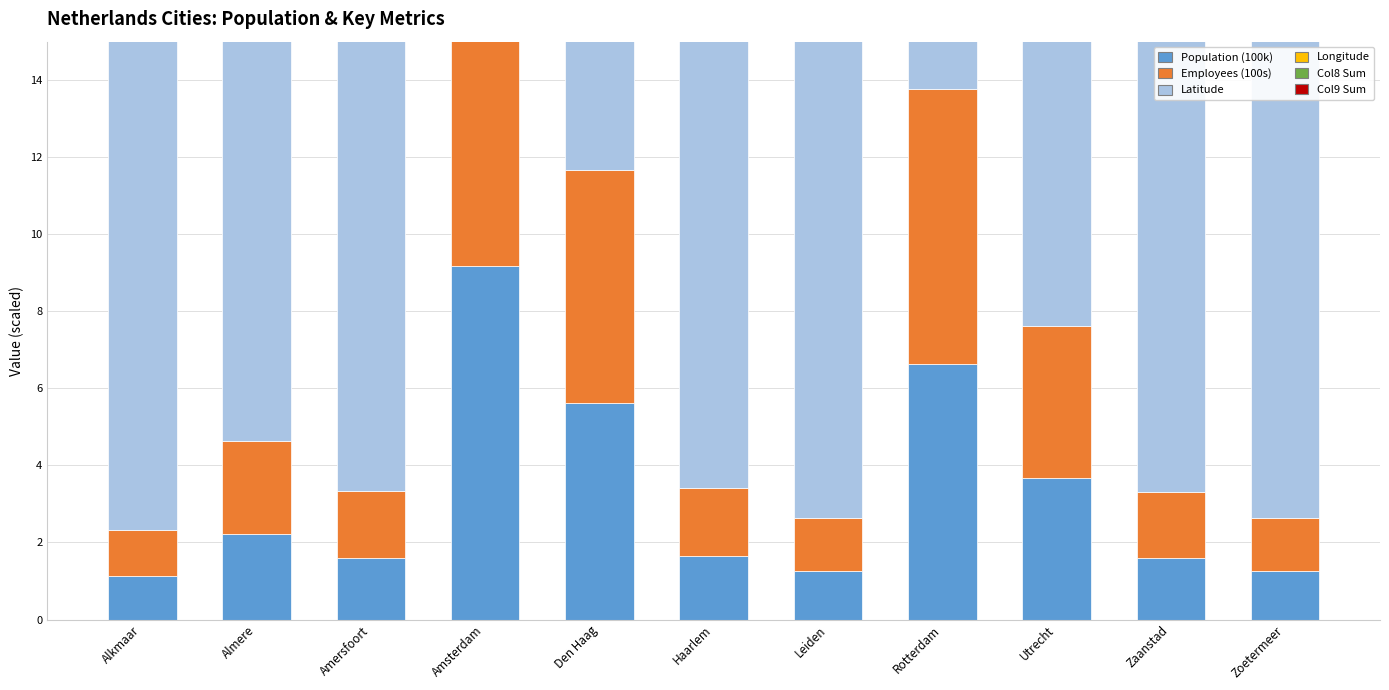

How many Col9 Sum values are between 0 and 1?

11